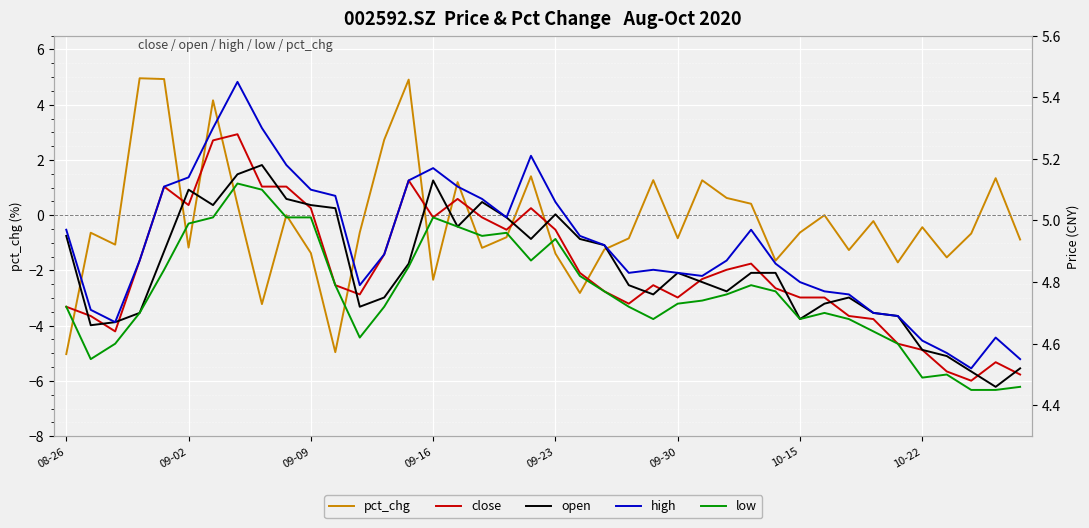

Rank the series at 33 from highest to lowest value.

open, high, close, low, pct_chg